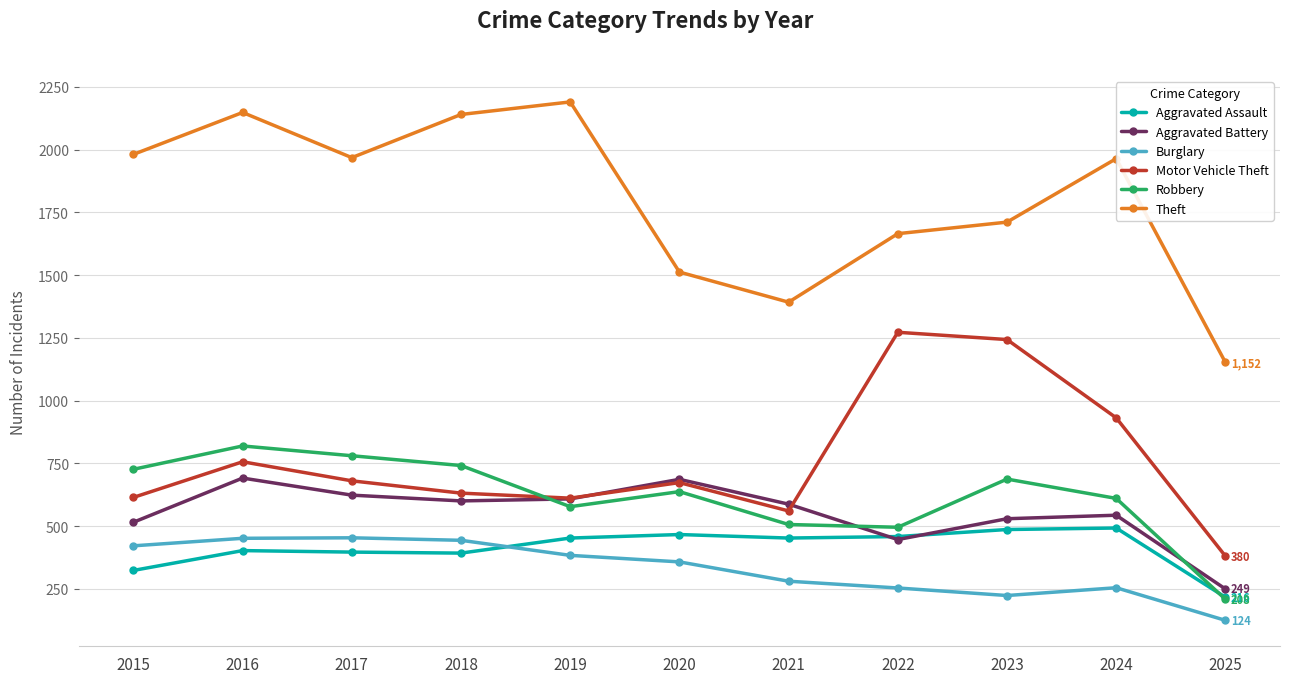

At which label does Aggravated Battery first exceed 587?

2016